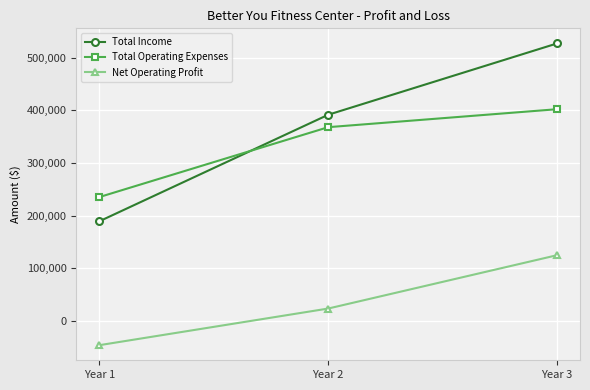

How many distinct data groups are displayed?

3